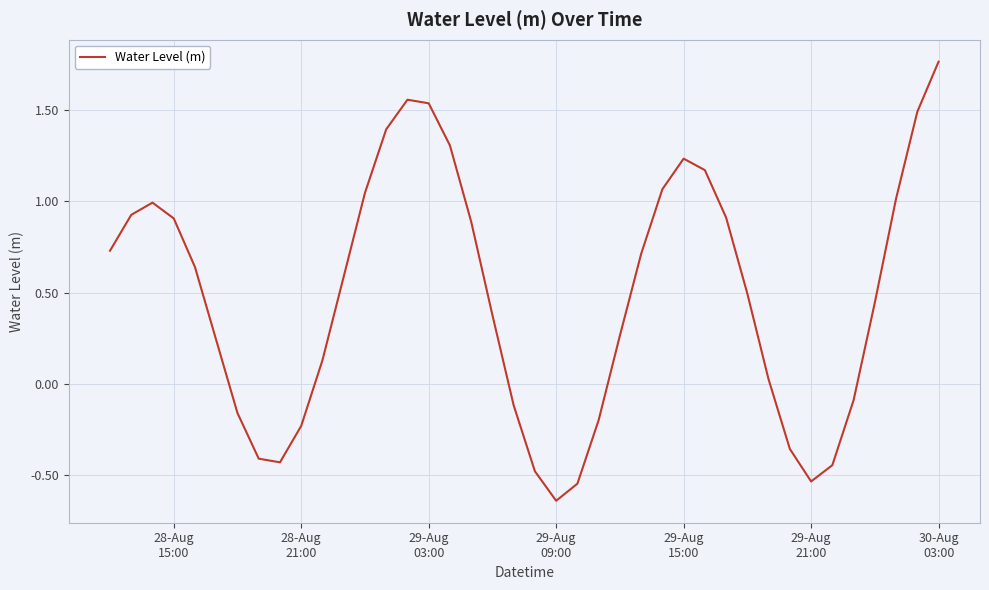

What is the difference between the maximum and minimum values?

2.4